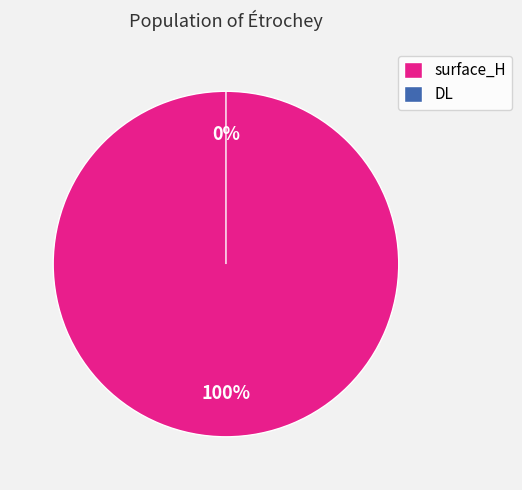

Combined, what portion of the pie is DL and surface_H?

100.0%